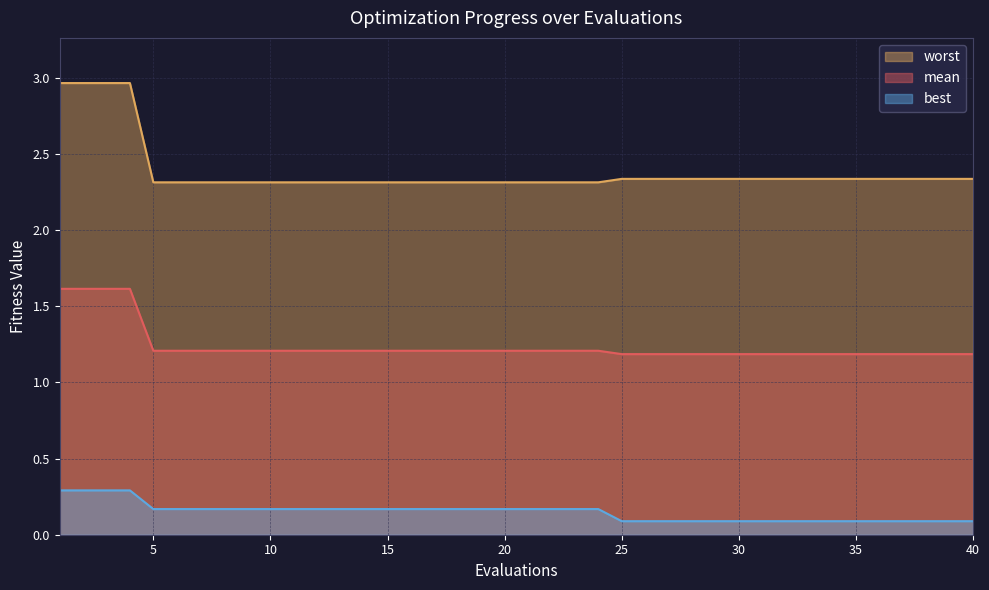

At how many categories does at least one series exceed 2?

40